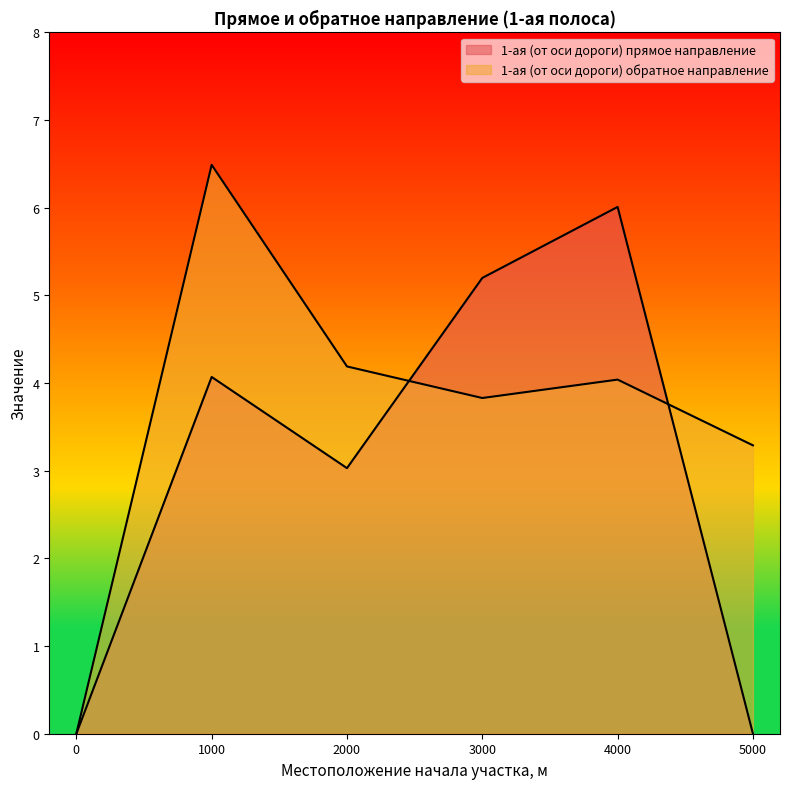

Rank the series by their average value, from highest to lowest.

1-ая (от оси дороги) обратное направление, 1-ая (от оси дороги) прямое направление